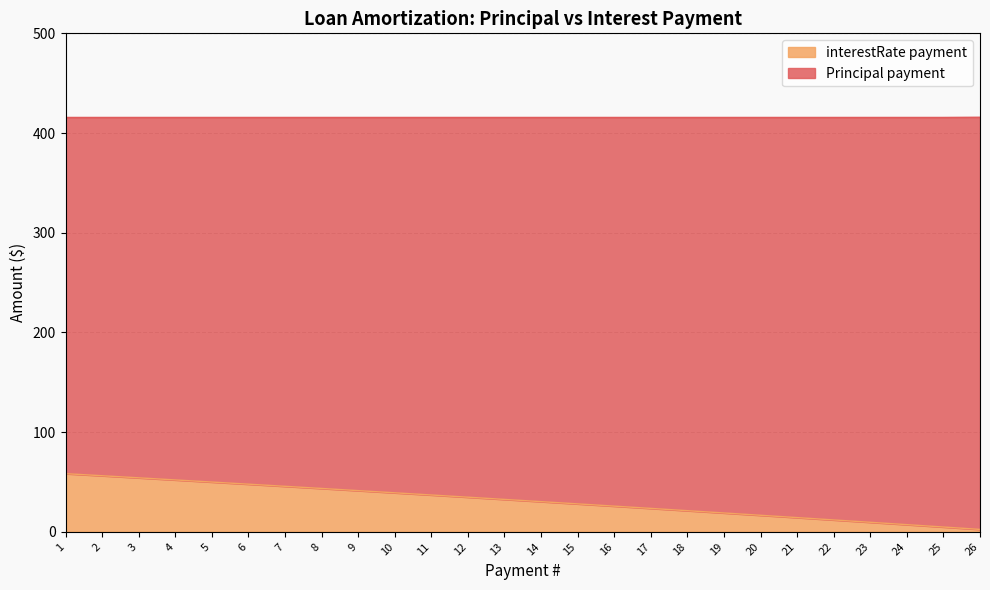

List the labels in order of value, largest first.

1, 2, 3, 4, 5, 6, 7, 8, 9, 10, 11, 12, 13, 14, 15, 16, 17, 18, 19, 20, 21, 22, 23, 24, 25, 26